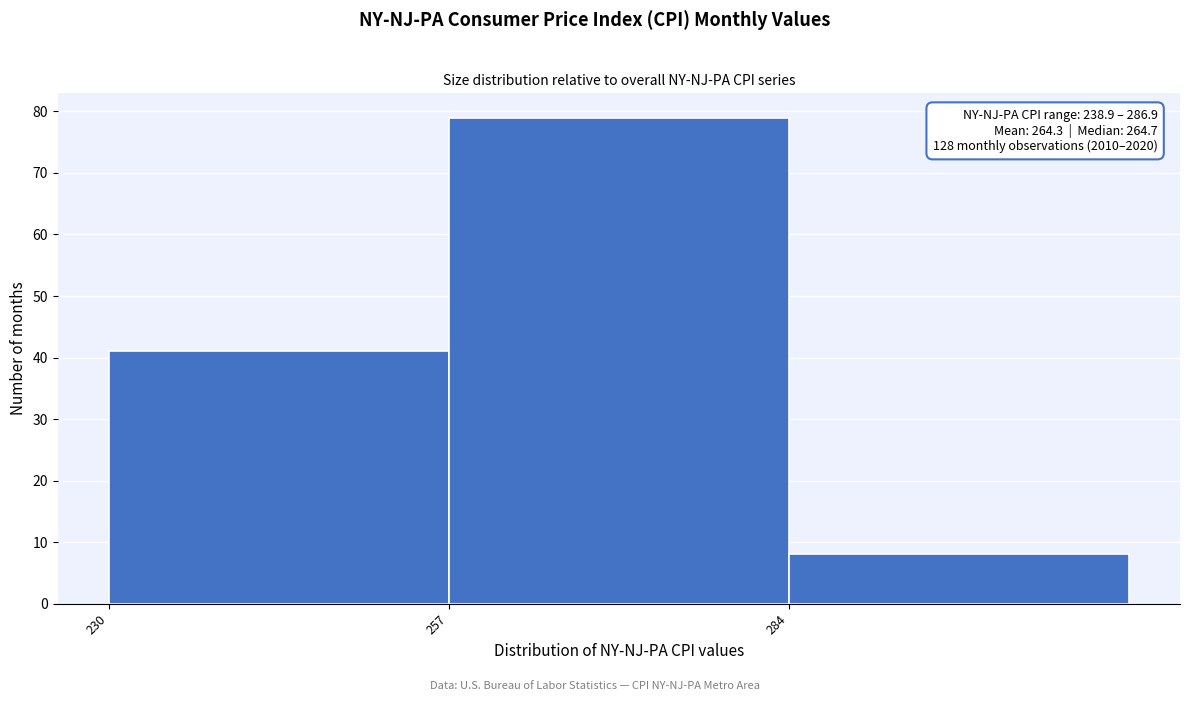

Over which range of the x-axis is the bar tallest?

257 to 284